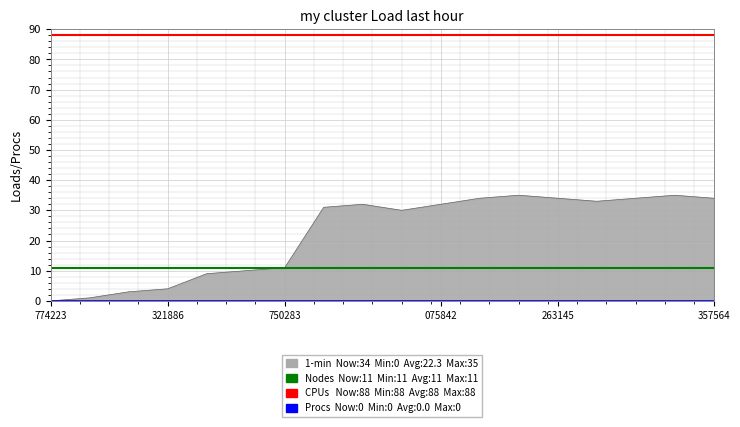

Between 321886 and 774223, which is larger?

321886